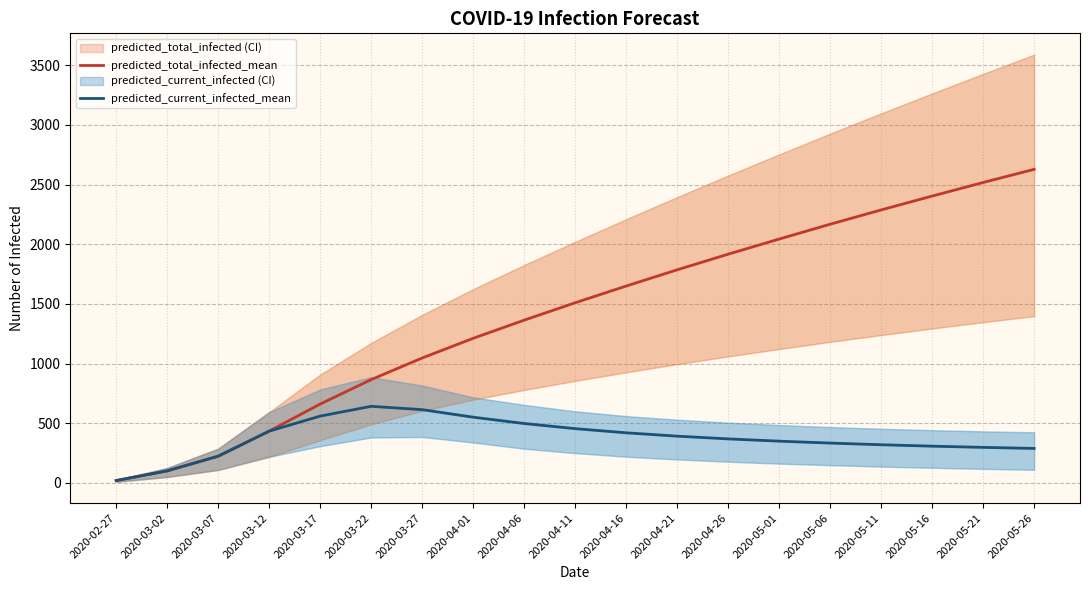

At which label does predicted_total_infected_mean reach its minimum?

2020-02-27